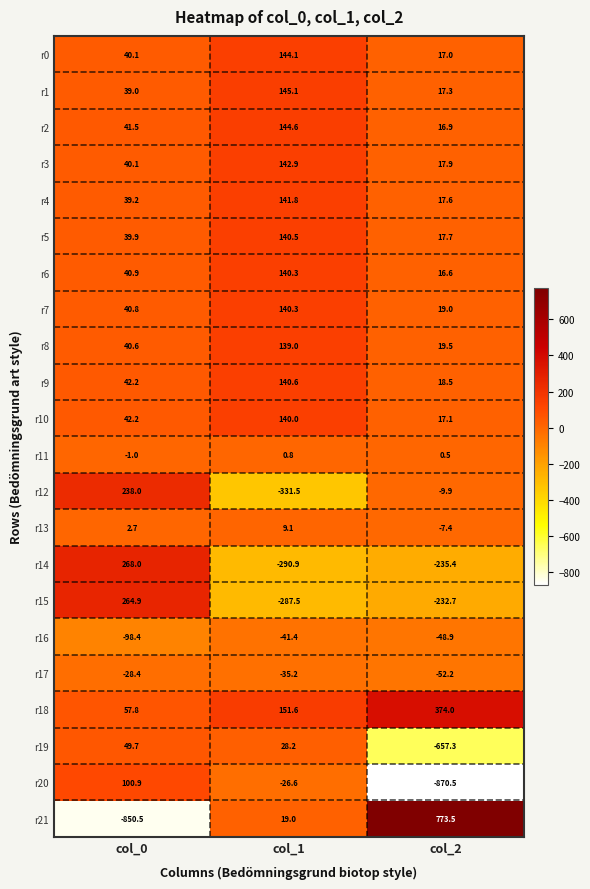

True or false: r4 has a value of 17.6 at col_2.

True